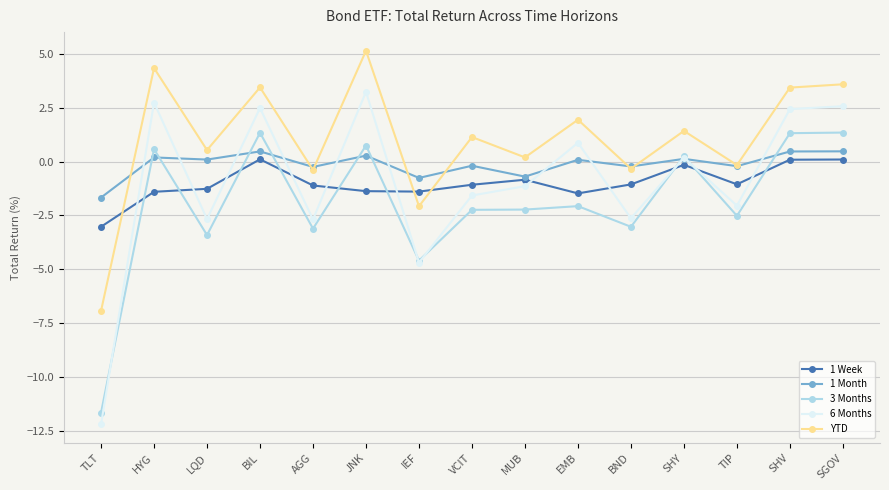

At which label does 1 Month reach its minimum?

TLT